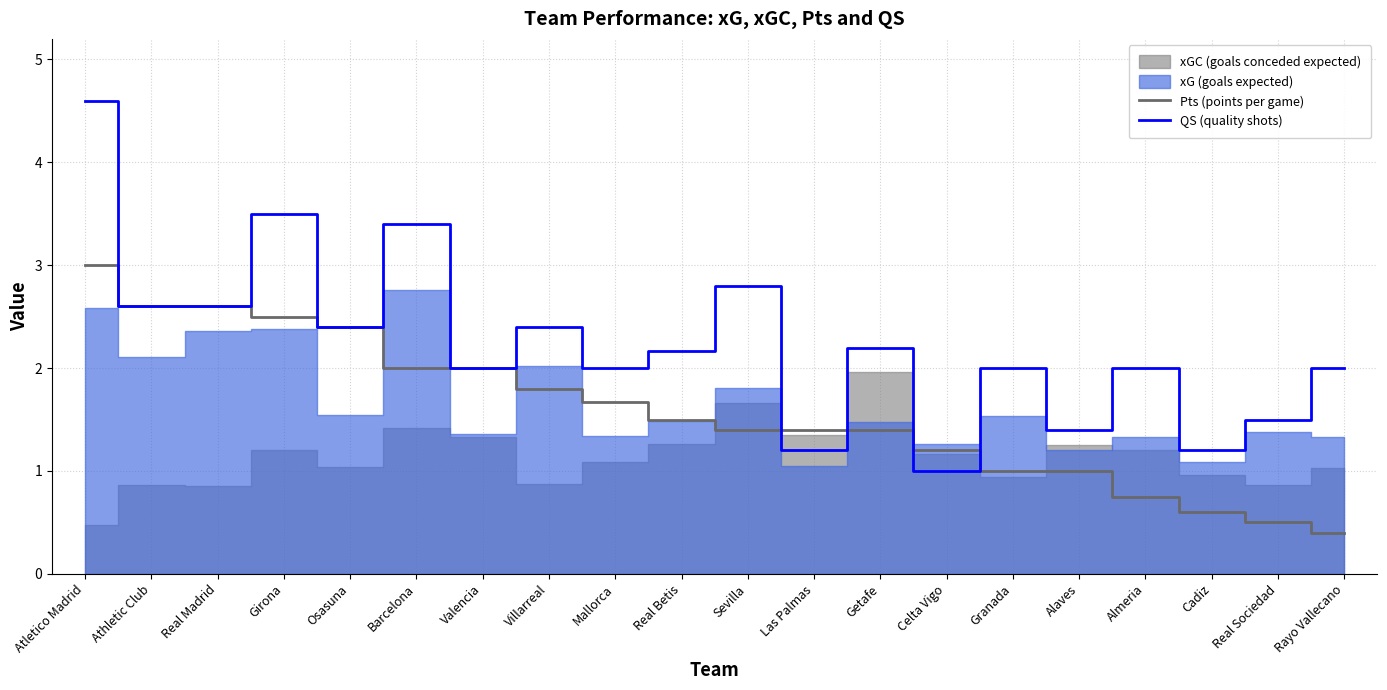

What is the average value of the QS (quality shots) series?

2.2